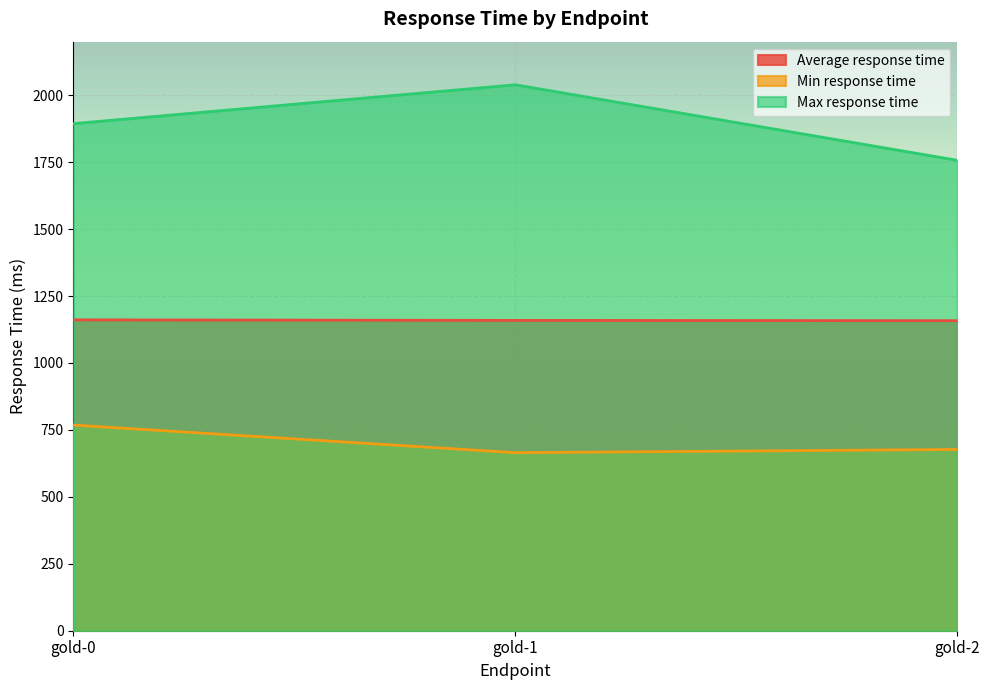

Where does the Min response time series first go above 677?

gold-0